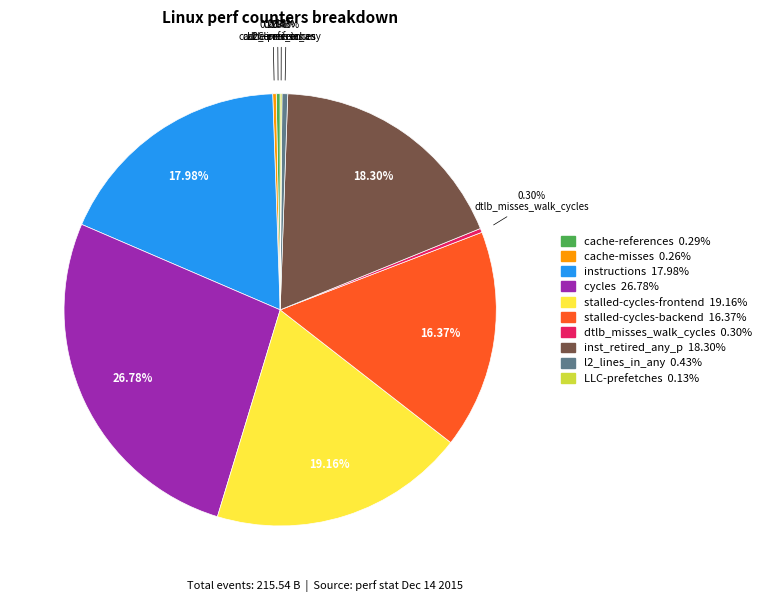

How much of the chart is everything except instructions?

82.0%